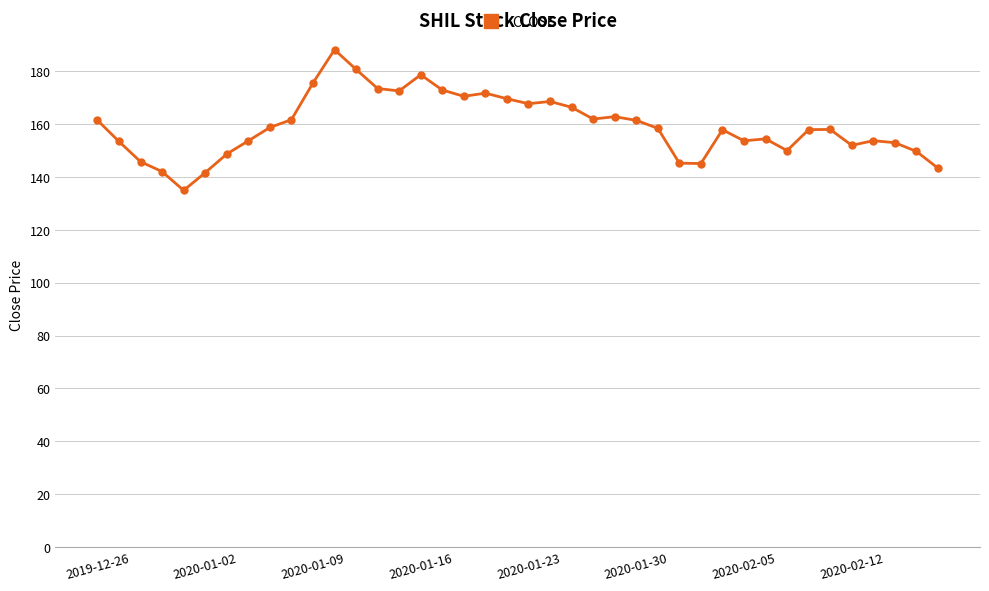

Does the chart have visible grid lines?

Yes